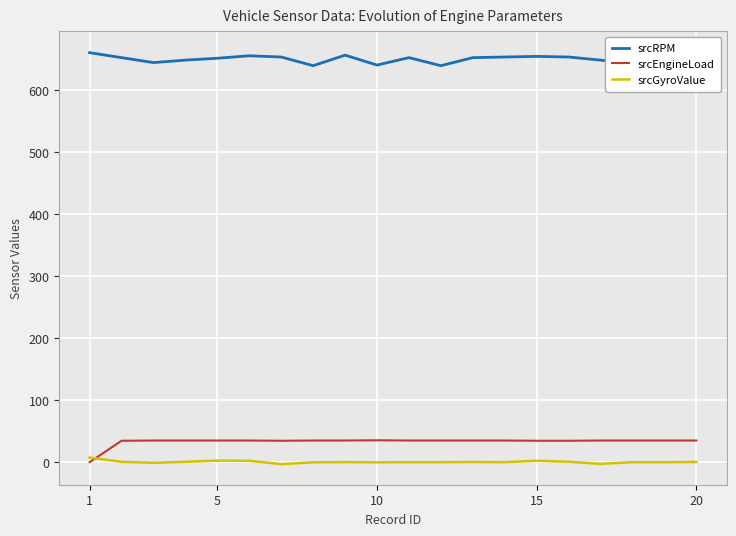

How many intersections are there between srcEngineLoad and srcGyroValue?

1